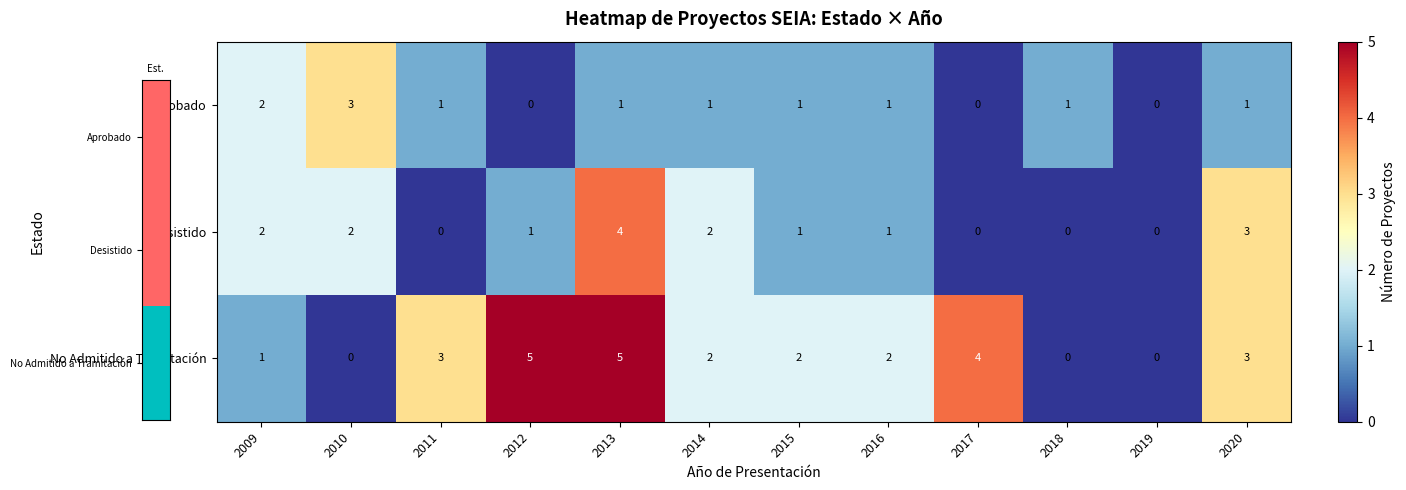

What is the difference between the maximum and minimum values in the Desistido series?

4